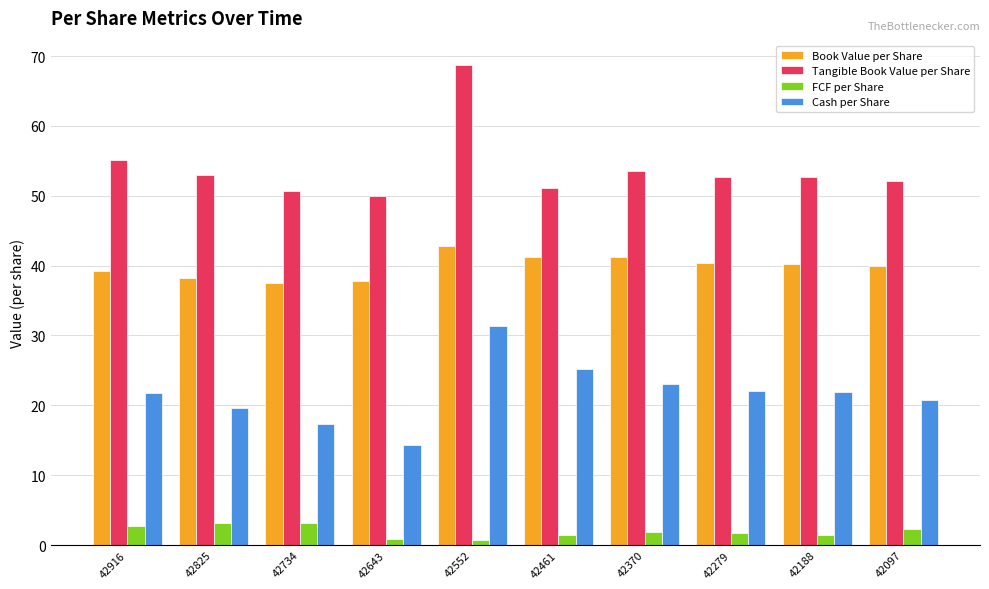

At which label does Tangible Book Value per Share reach its peak?

42552